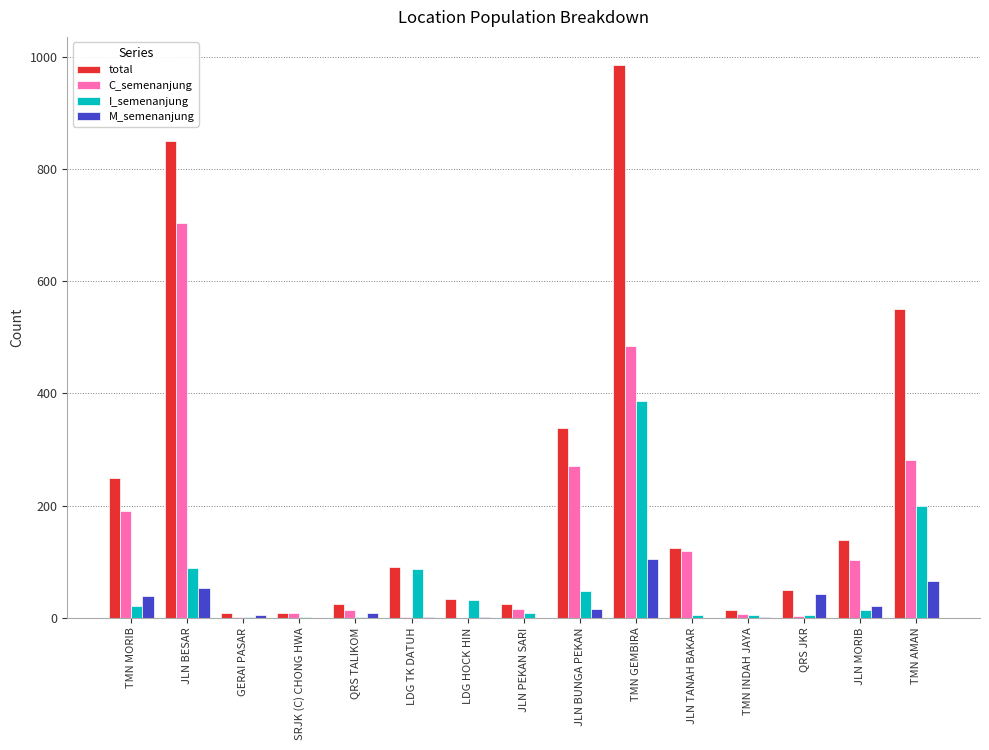

Is it true that total equals 667 at TMN GEMBIRA?

False